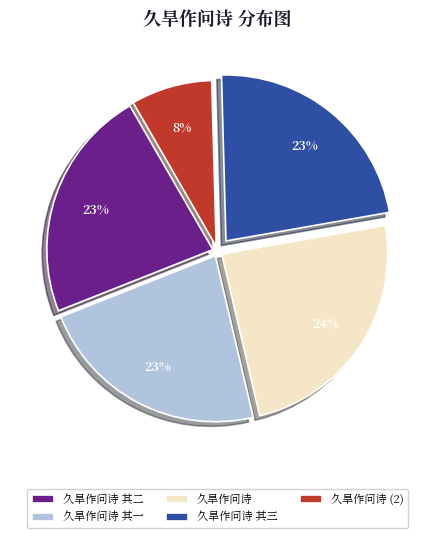

To the nearest percent, what portion does 久旱作问诗 其一 represent?

23%